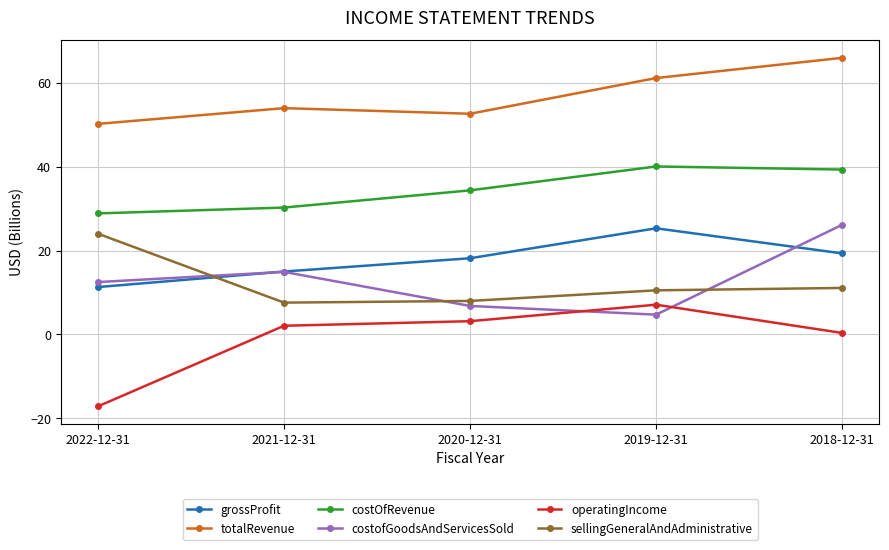

What is the approximate value of sellingGeneralAndAdministrative at 2022-12-31?

24.0